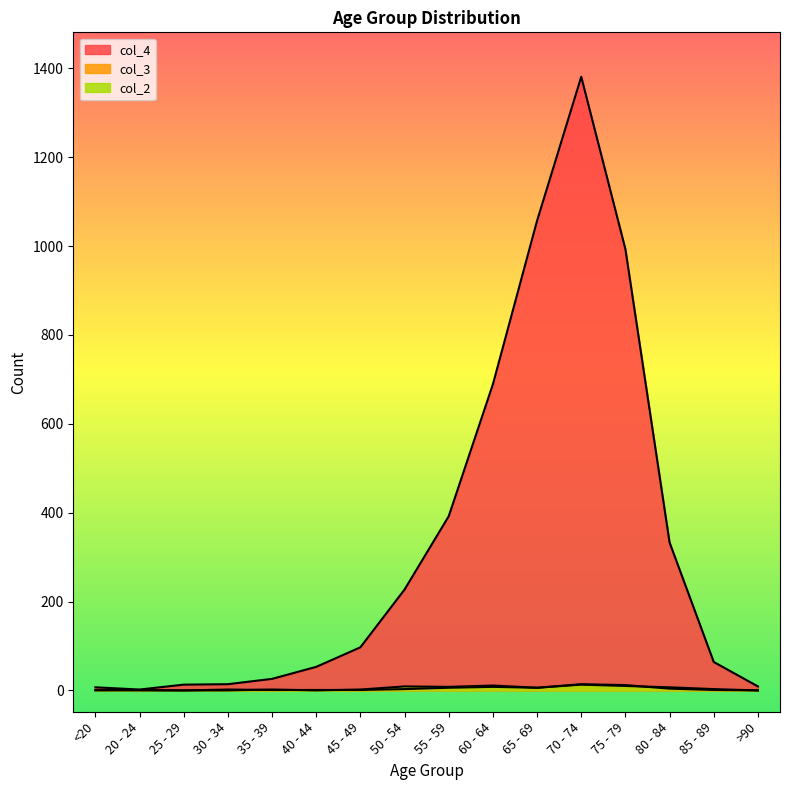

What is the value of the col_2 point at the 9th from the left?

8